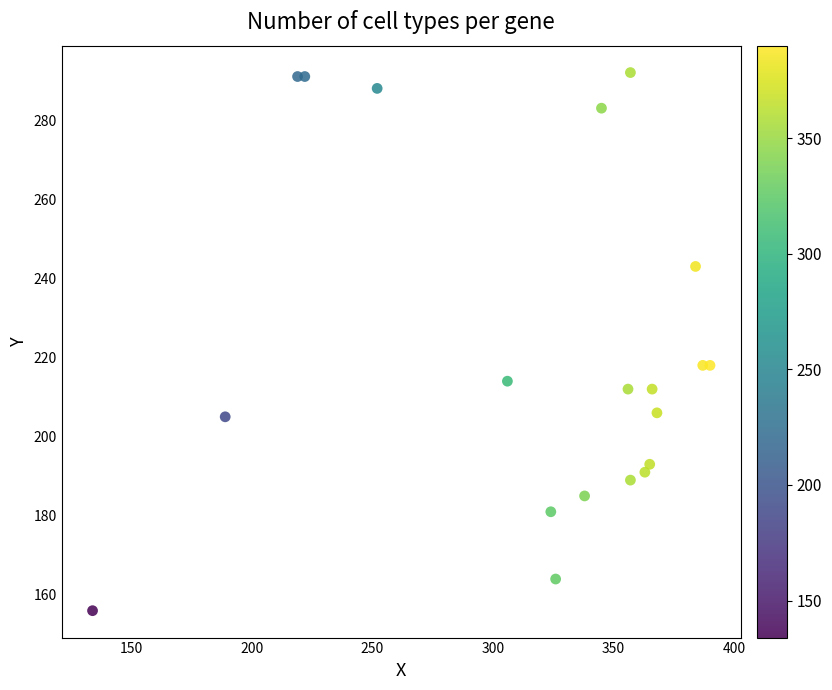

What is the range of Y values (max minus min)?

136